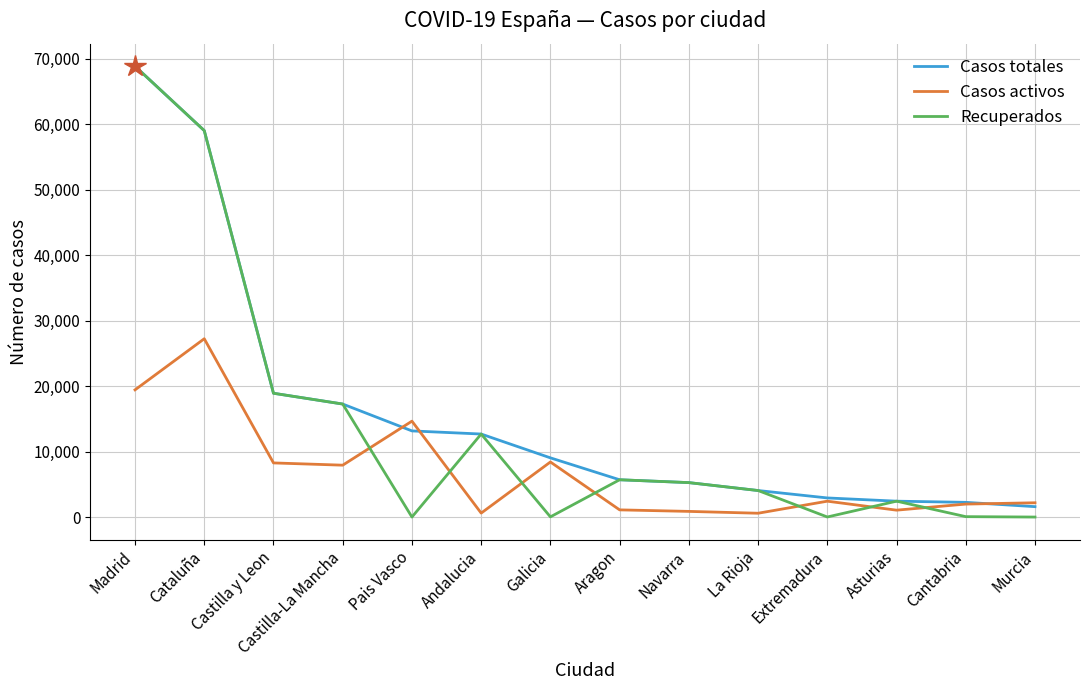

Which series has the largest range (max minus min)?

Recuperados